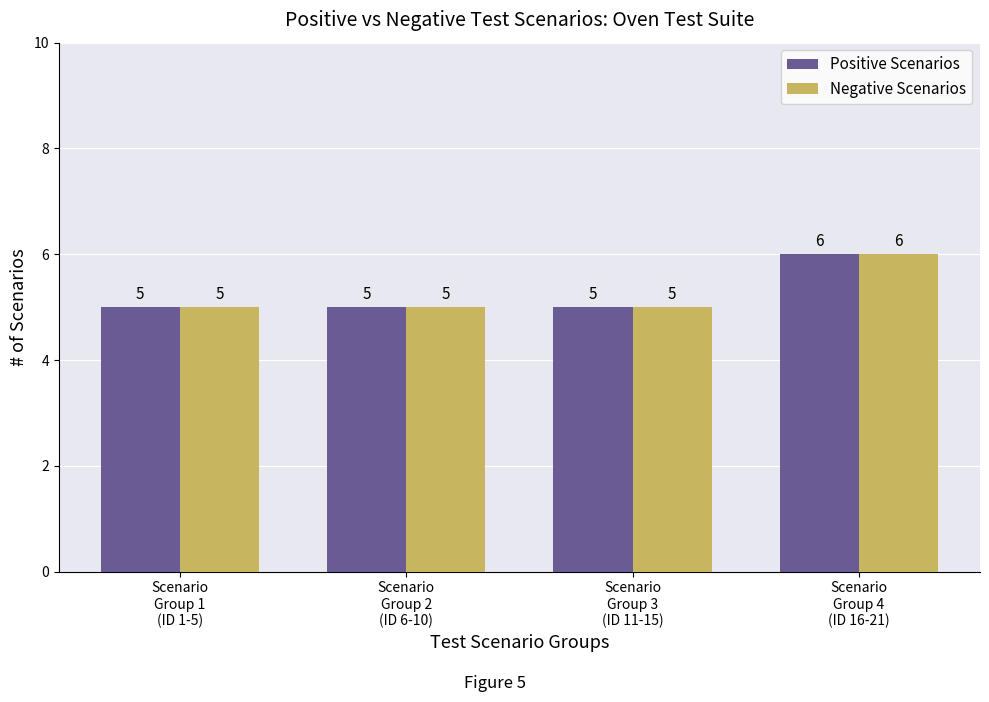

The value of Positive Scenarios at Scenario
Group 3
(ID 11-15) is 1. True or false?

False